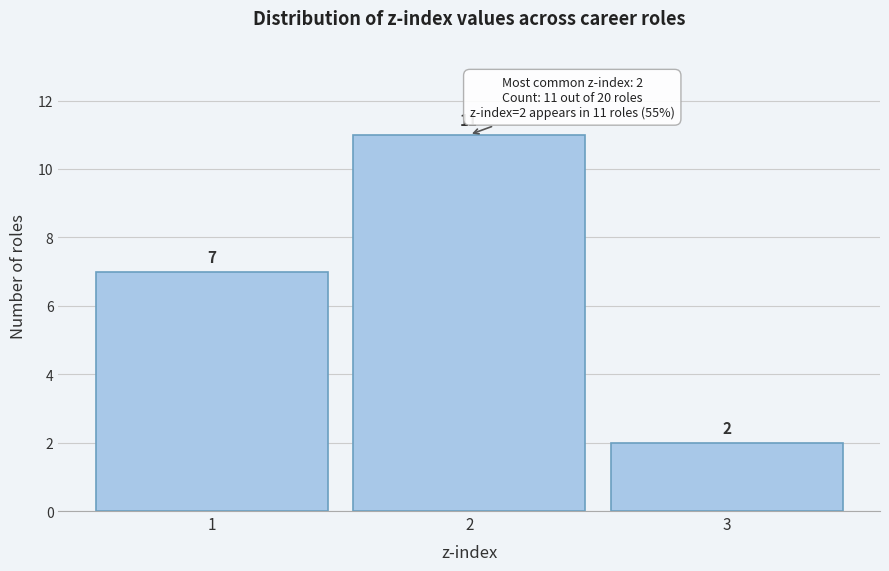

Reading left to right, list every bar in this chart as the range it spans on the x-axis followed by its height.

0.5 to 1.5: 7
1.5 to 2.5: 11
2.5 to 3.5: 2